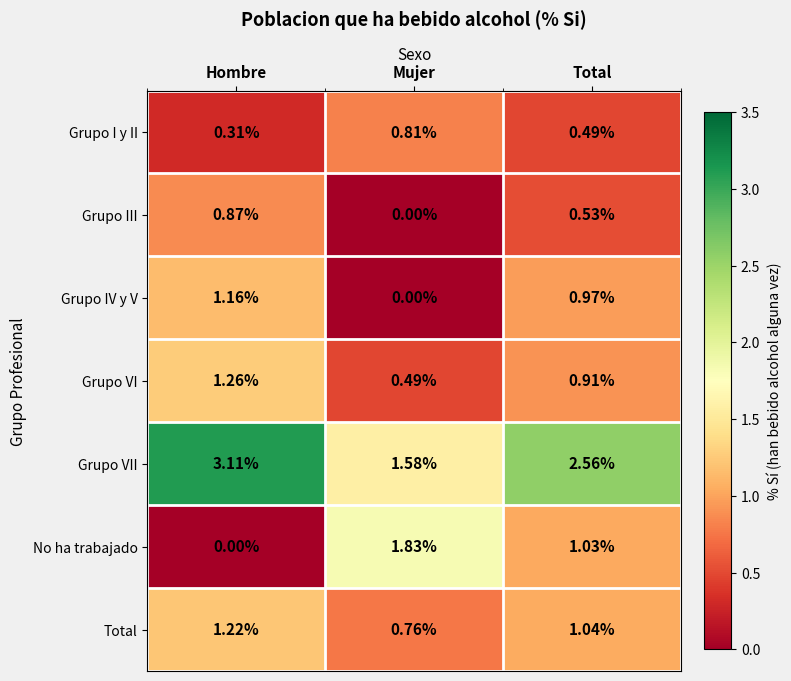

Rank the series by their maximum value, from lowest to highest.

Grupo I y II, Grupo III, Grupo IV y V, Total, Grupo VI, No ha trabajado, Grupo VII